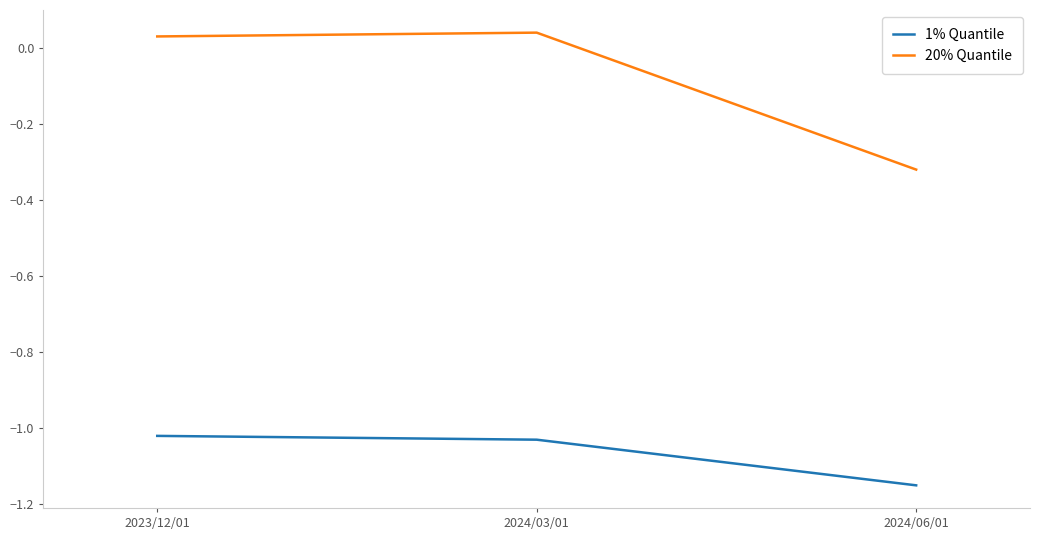

What is the total value across all series at 2024/06/01?

-1.5